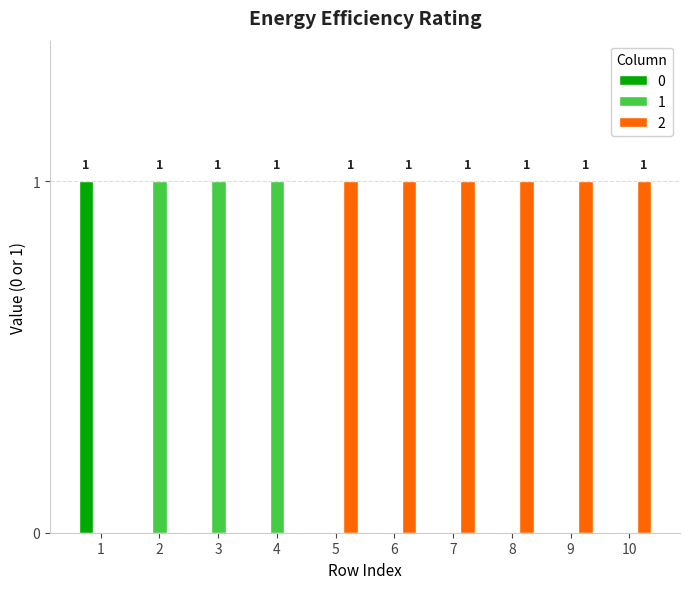

Which series has the largest total across all categories?

2